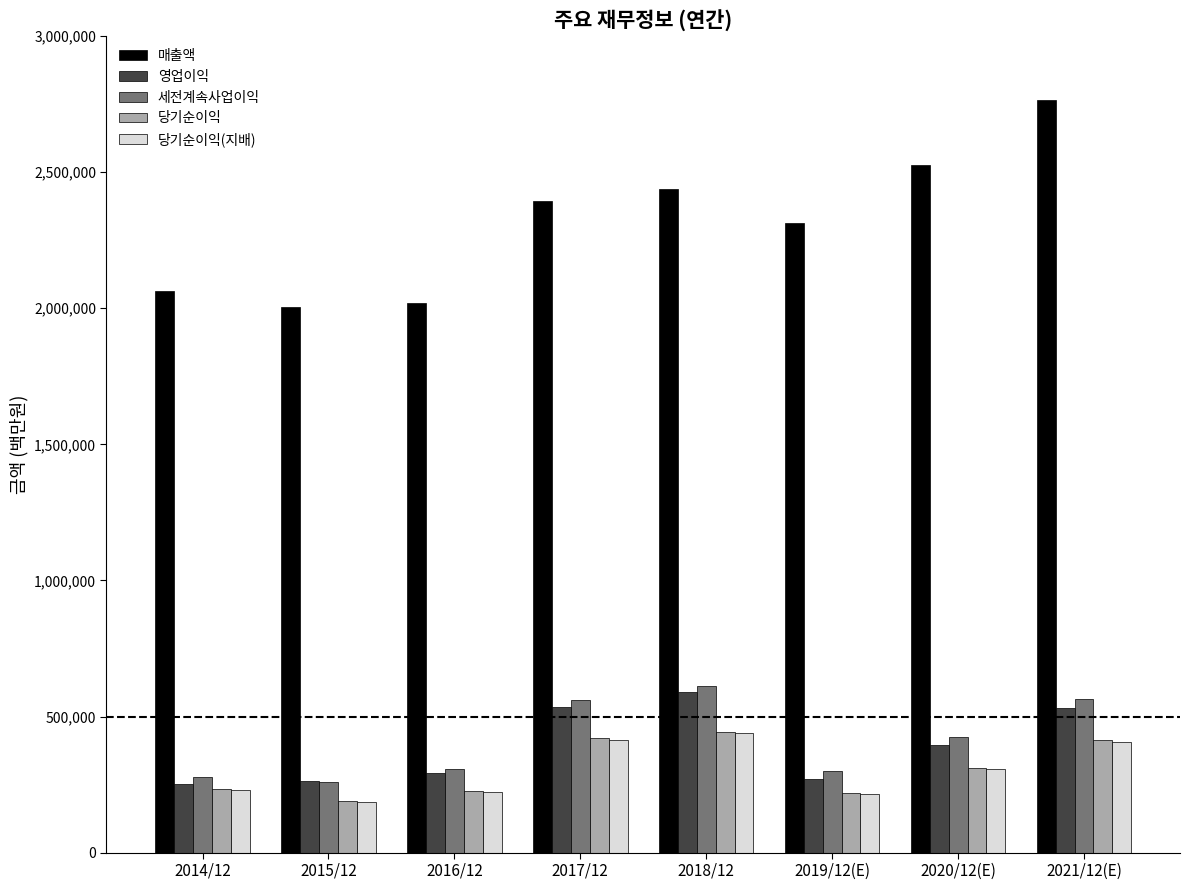

What is the label of the 8th bar from the right?

2014/12